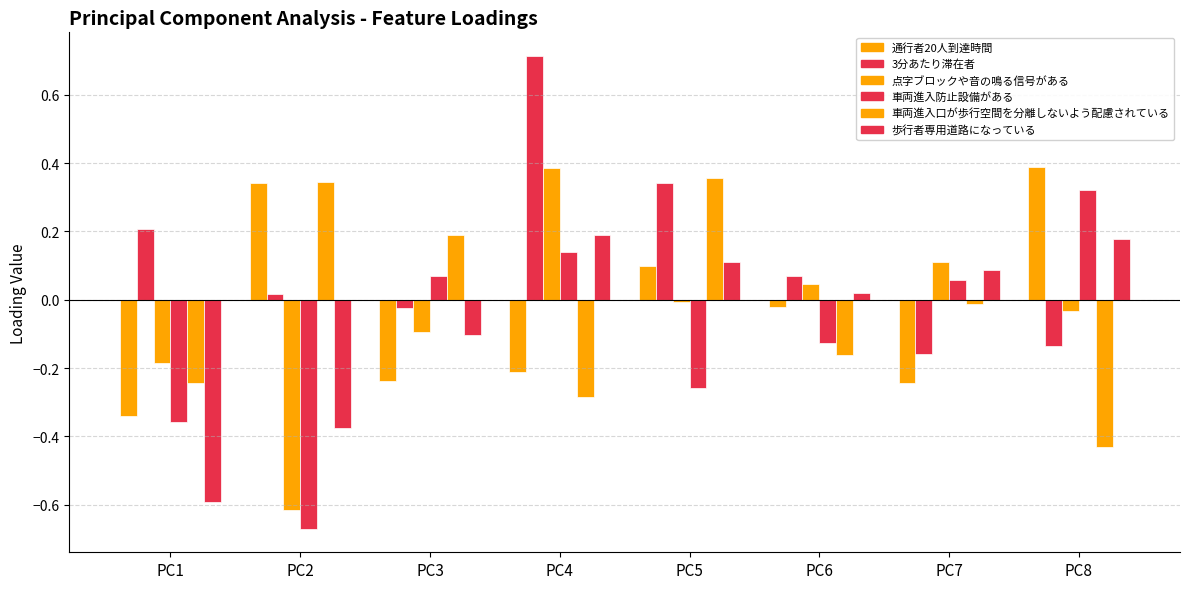

Does the chart contain any negative values?

Yes